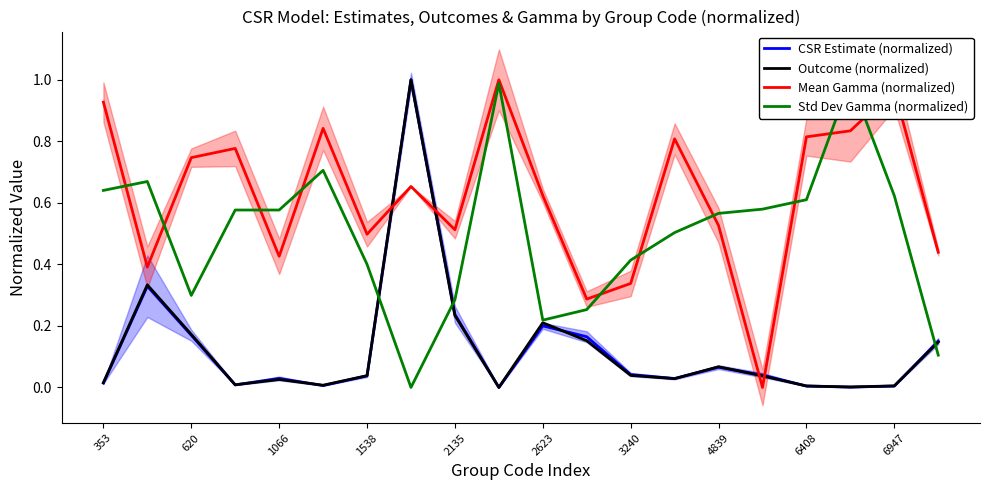

What is the greatest value displayed?

1.0